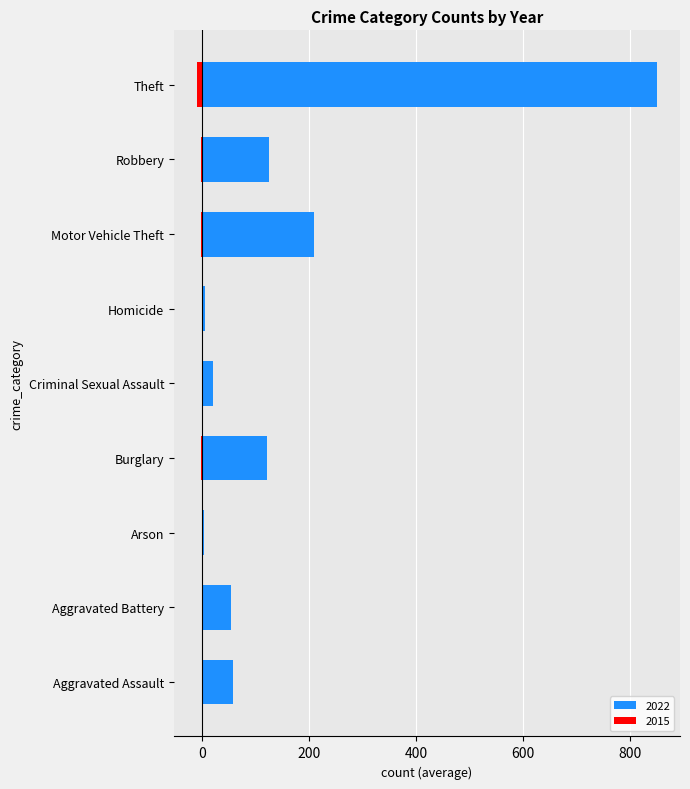

What is the sum of the 2022 values at Motor Vehicle Theft and Robbery?

335